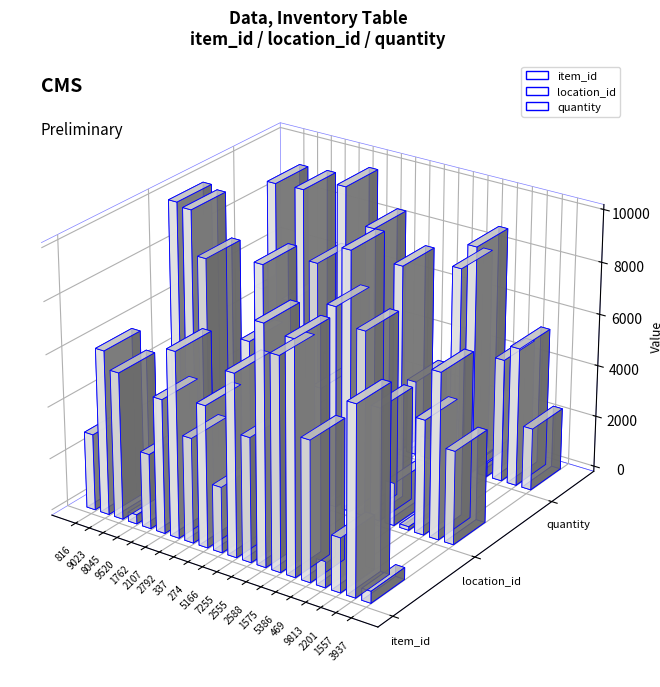

Rank the series by their average value, from highest to lowest.

location_id, quantity, item_id